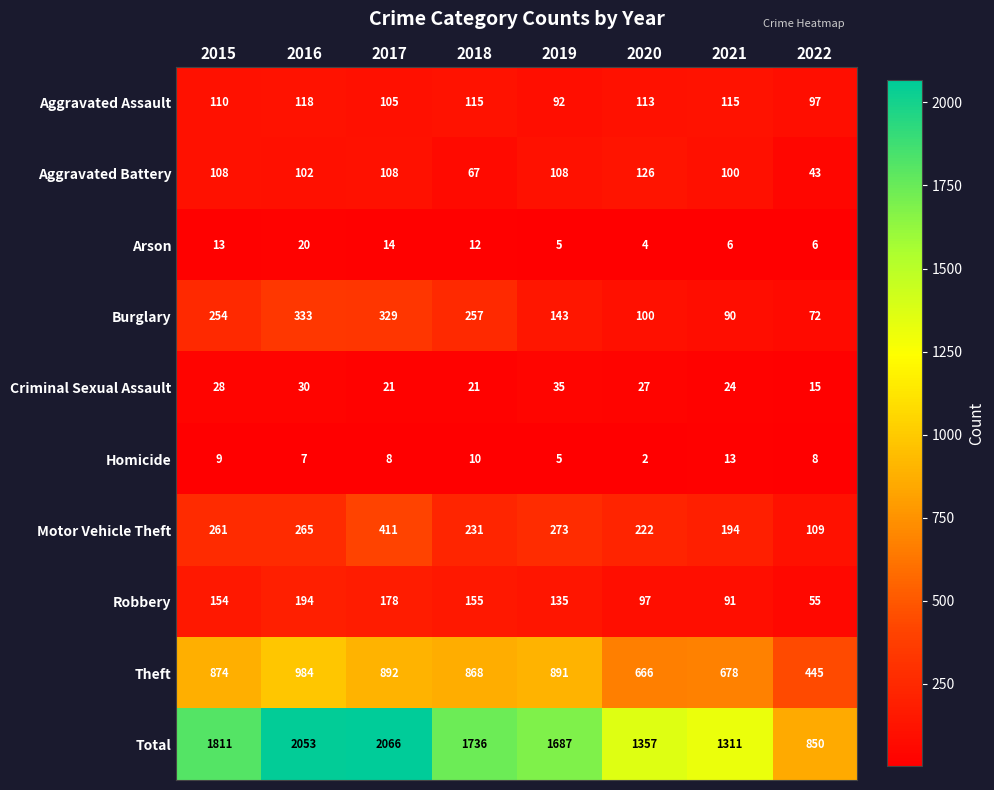

Where is Motor Vehicle Theft nearest to the value 260?

2015